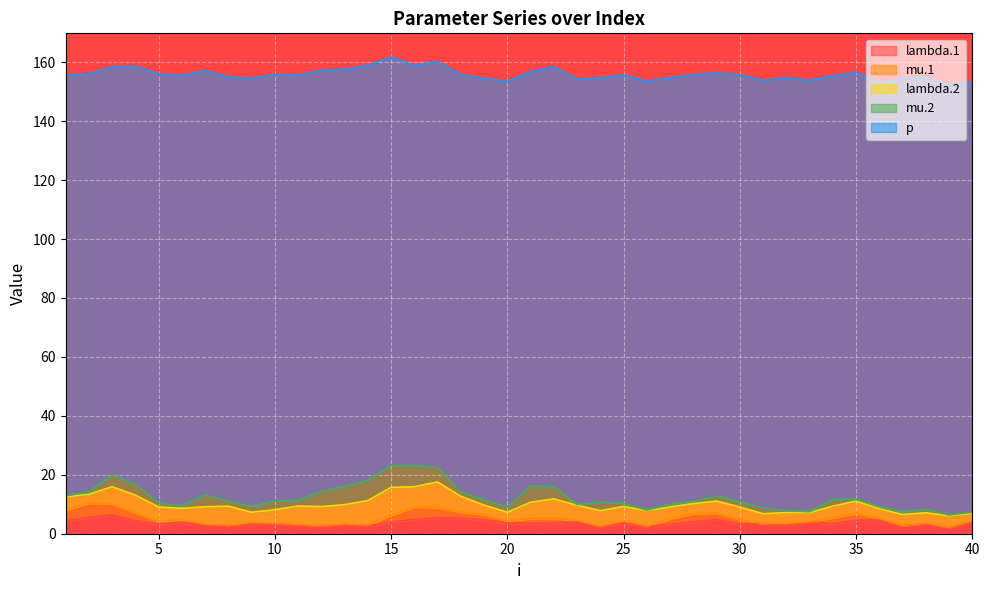

Which category has the lowest value across all series?

26